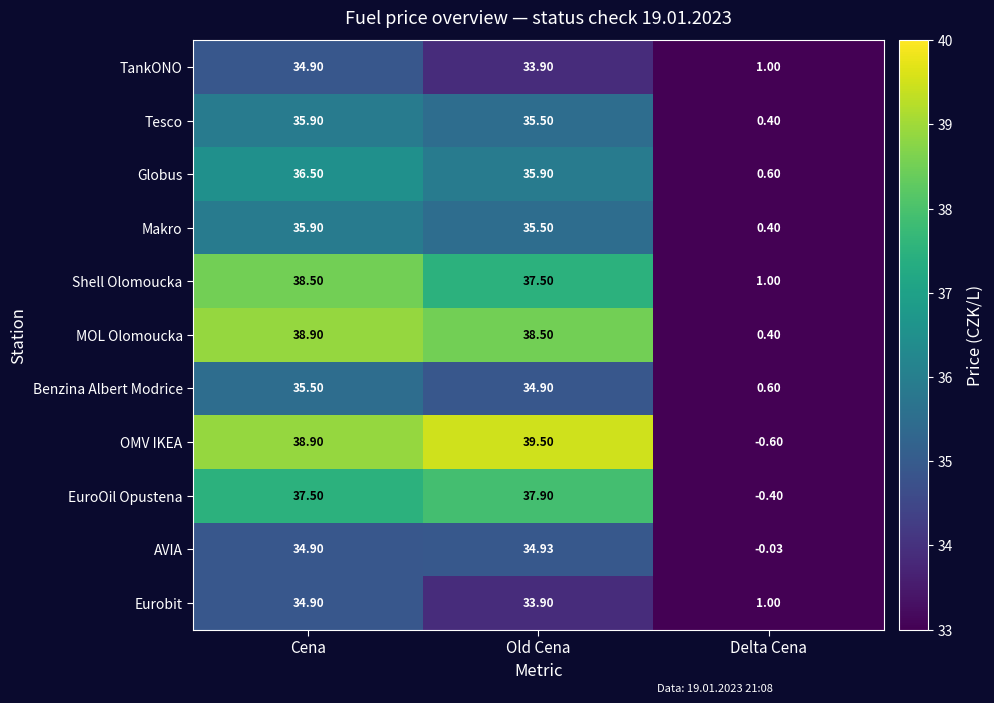

How many series are shown in this chart?

11